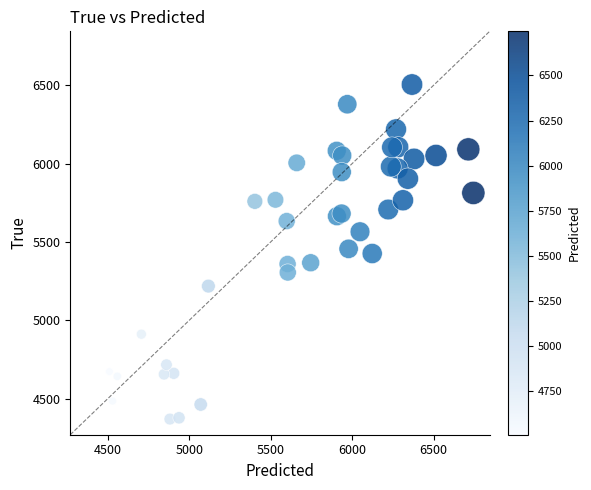

What is the range of Y values (max minus min)?

2136